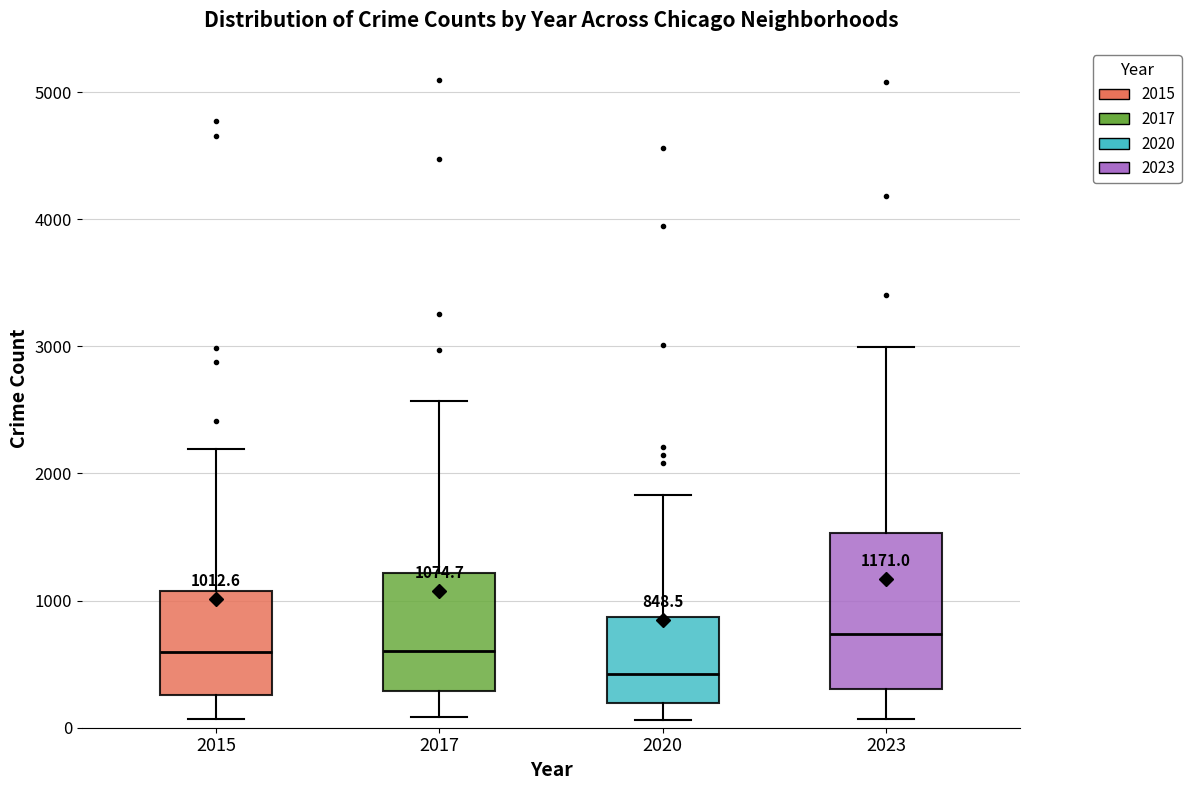

Which box has the highest median line?

2023